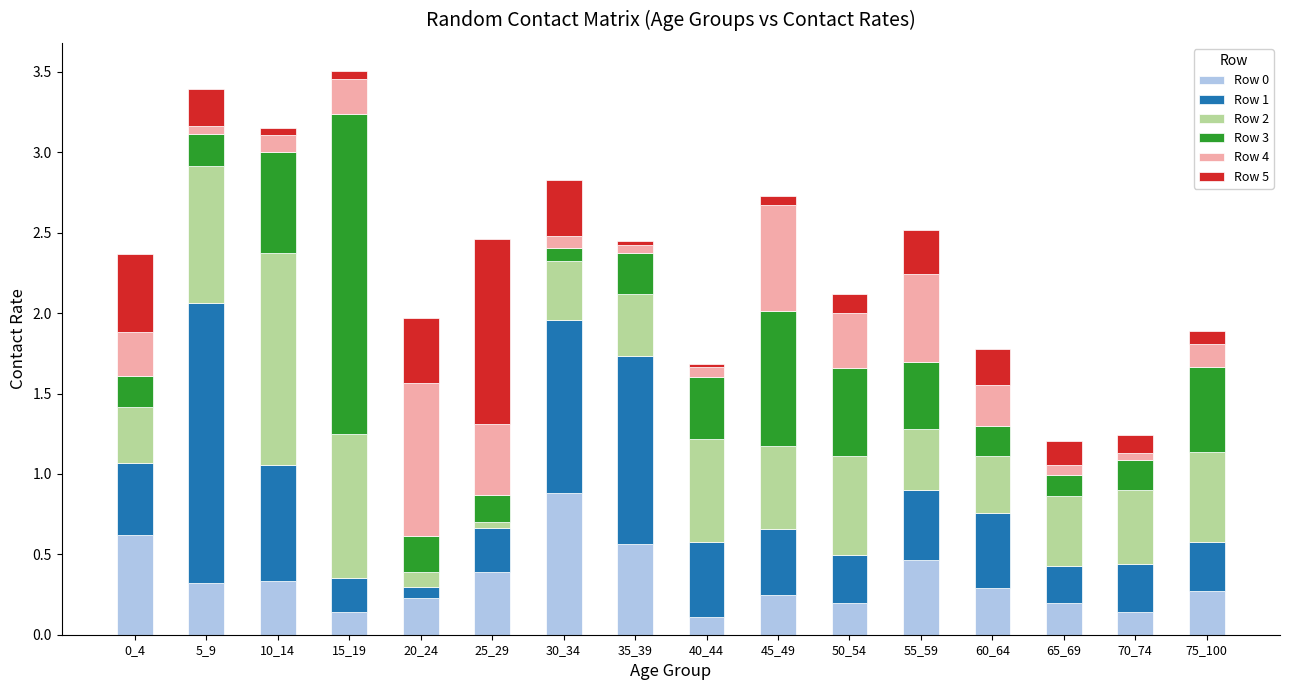

Does the chart contain any negative values?

No